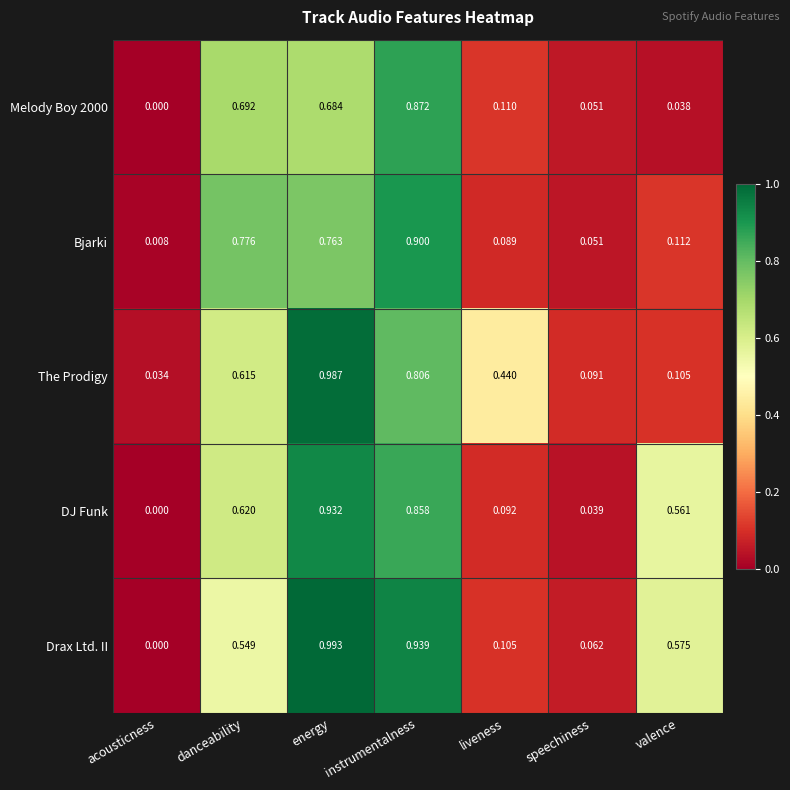

Where is DJ Funk nearest to the value 0?

acousticness